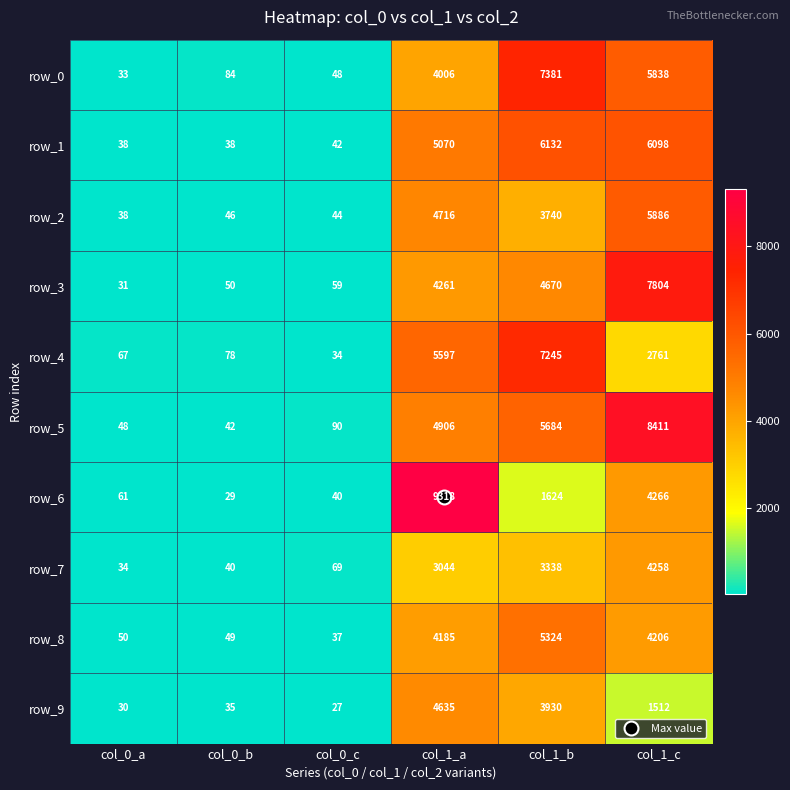

Which series changed the most between col_0_b and col_1_a?

row_6